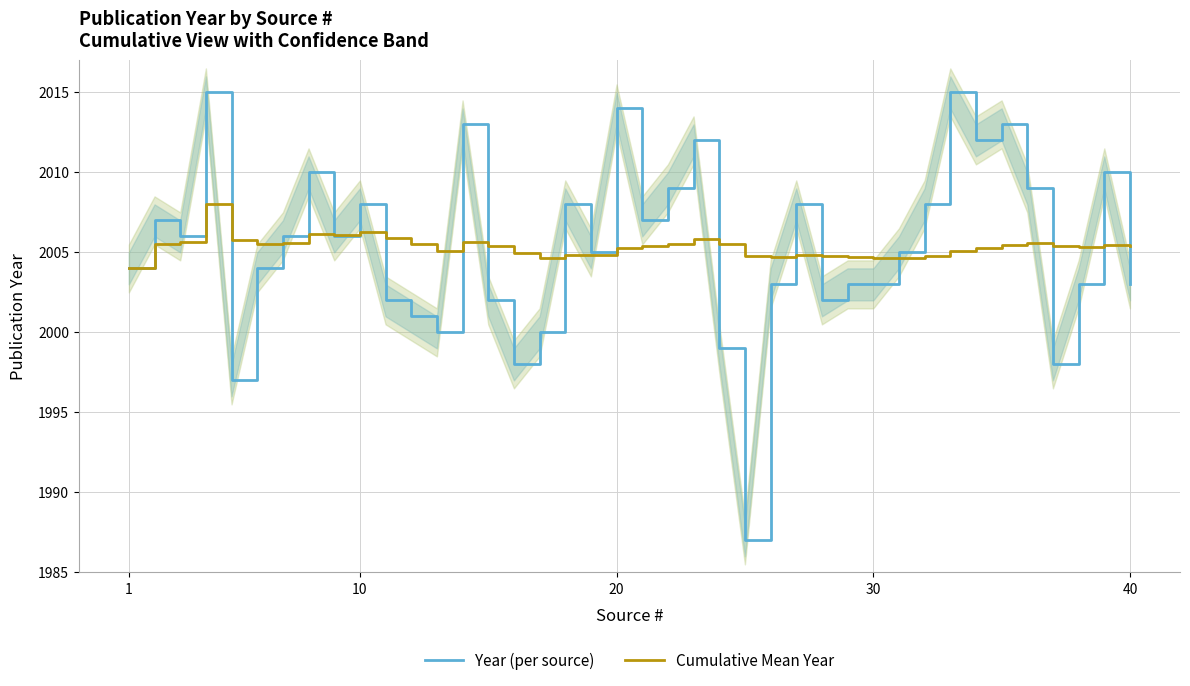

Is it true that Cumulative Mean Year equals 862.3 at 30?

False